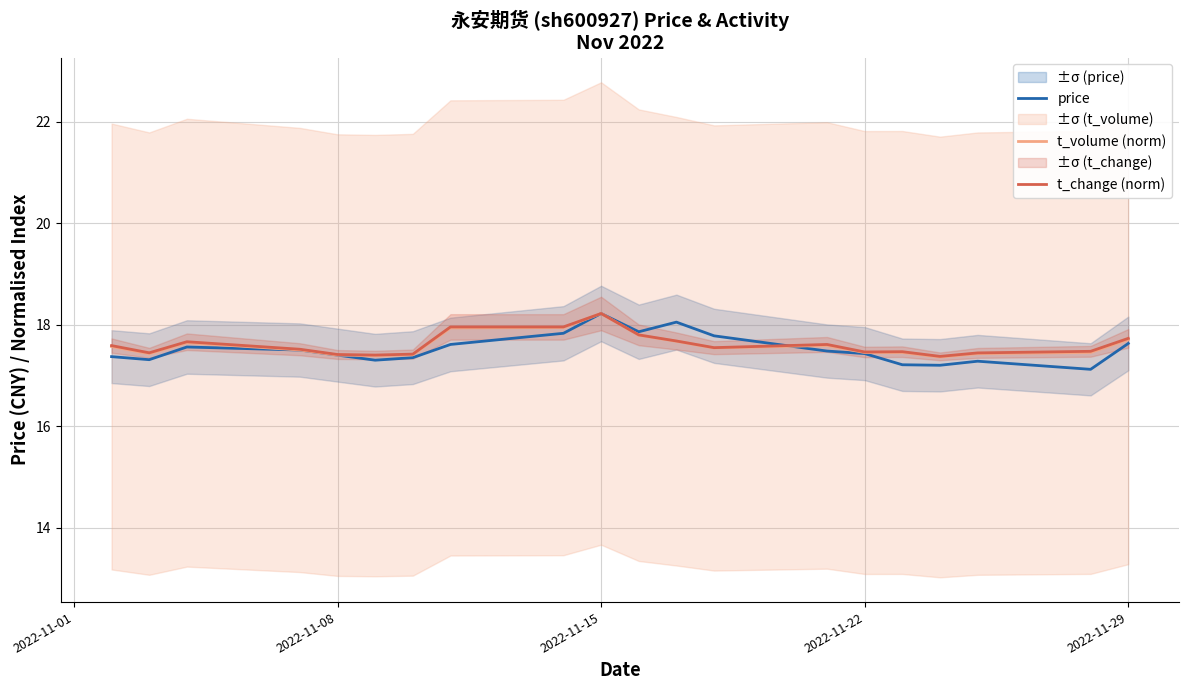

Is it true that t_volume (norm) equals 10.1 at 2022-11-22?

False